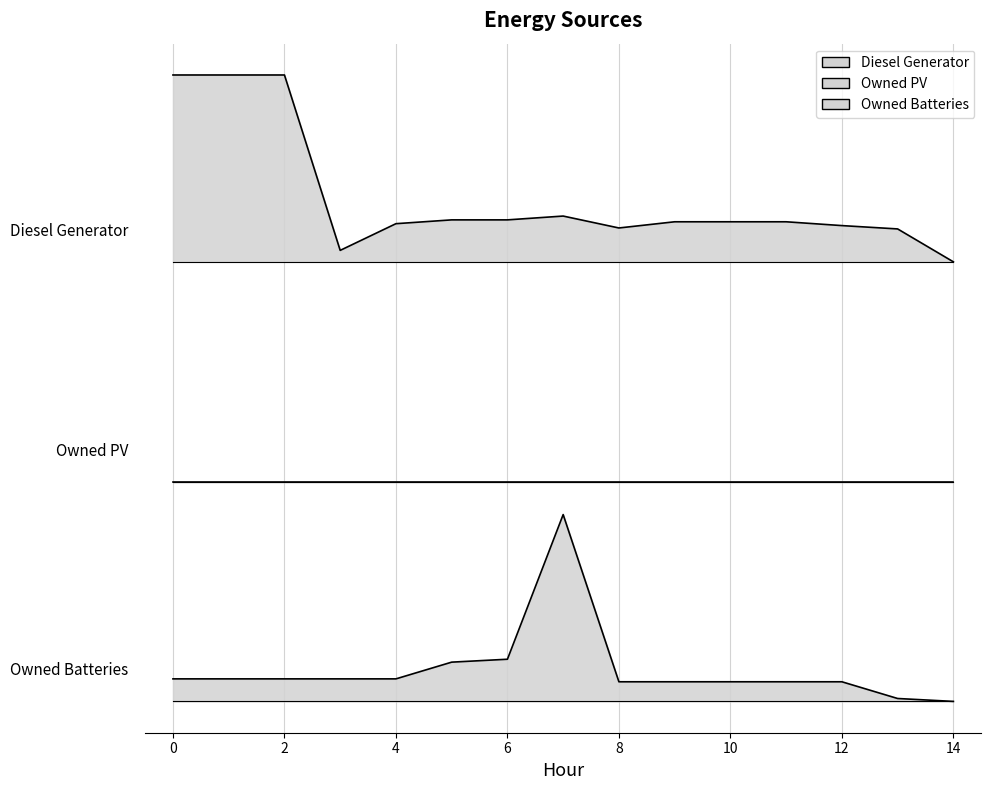

What is the difference between the maximum and second lowest values in the Diesel Generator series?

279.3